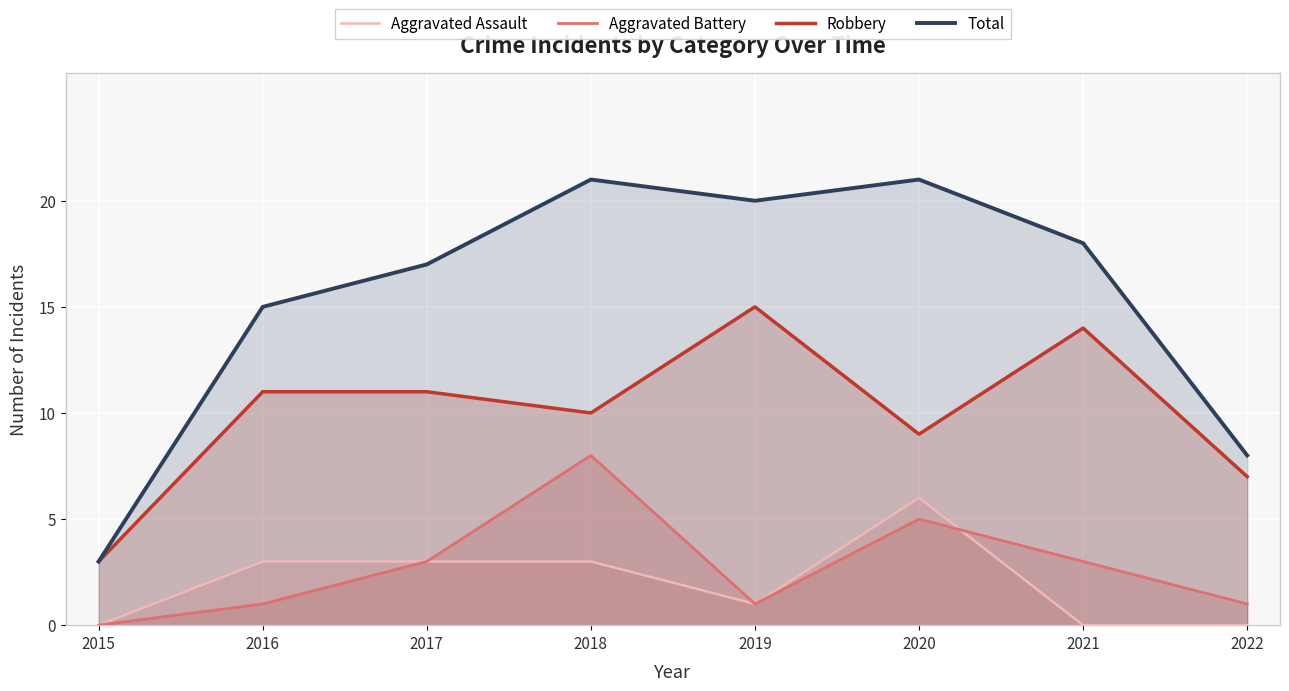

True or false: Aggravated Assault and Total intersect in this chart.

False